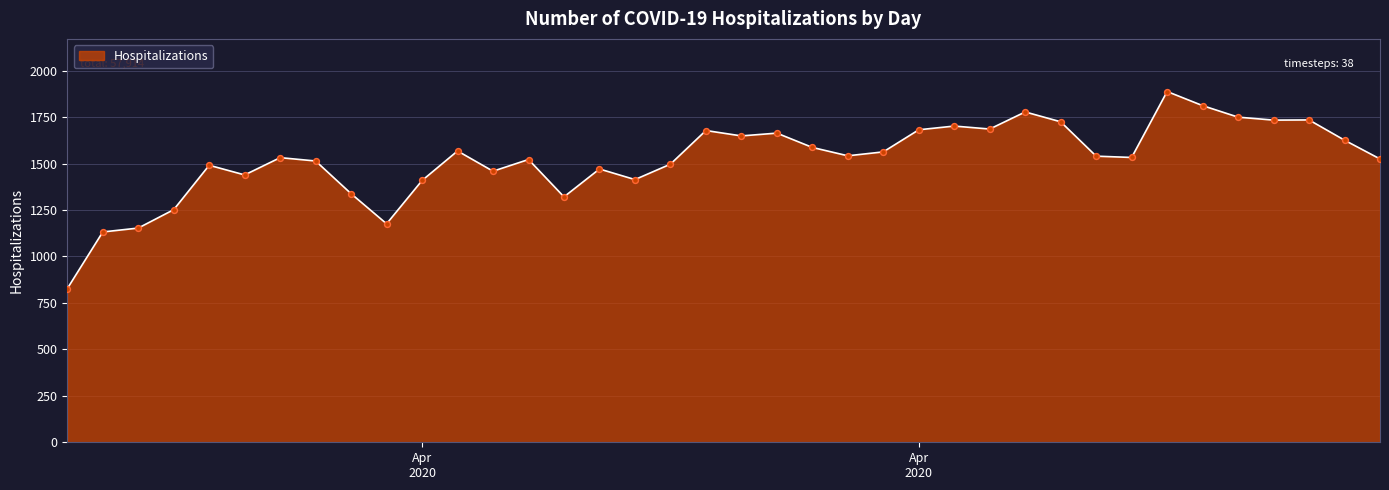

What is the smallest value displayed?

827